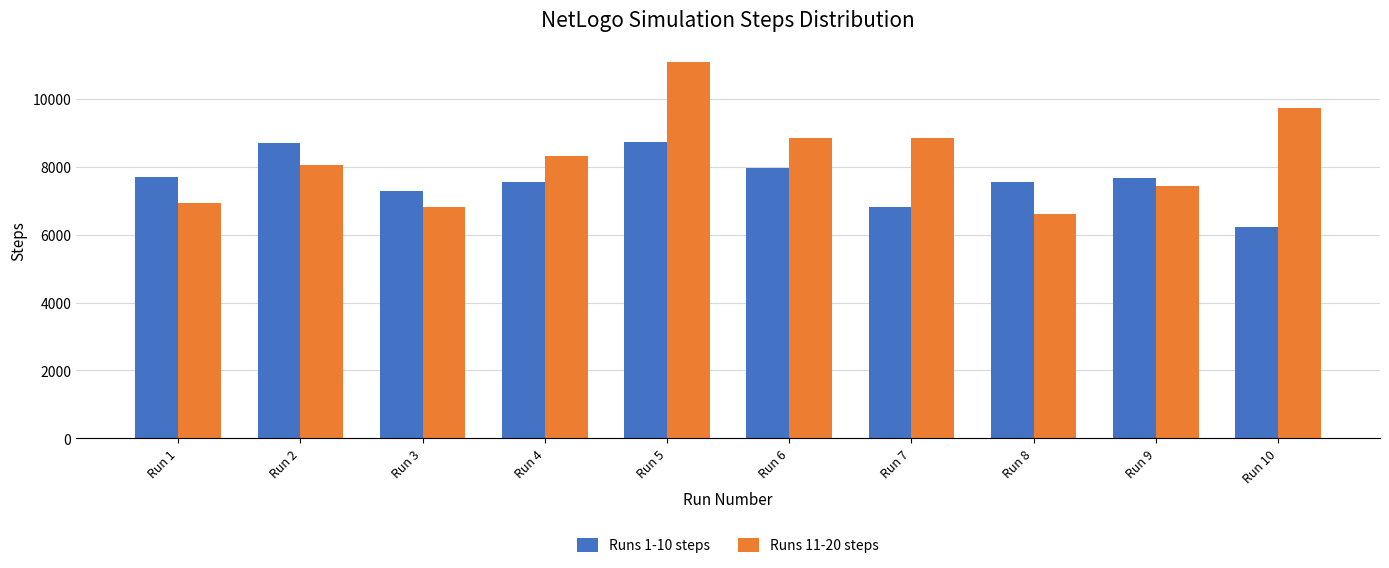

Which series changed the most between Run 1 and Run 7?

Runs 11-20 steps